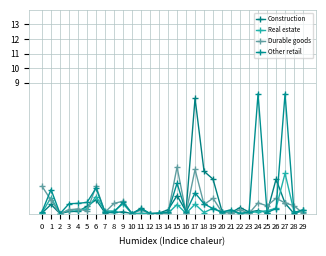

What is the sum of all Real estate values?

10.0